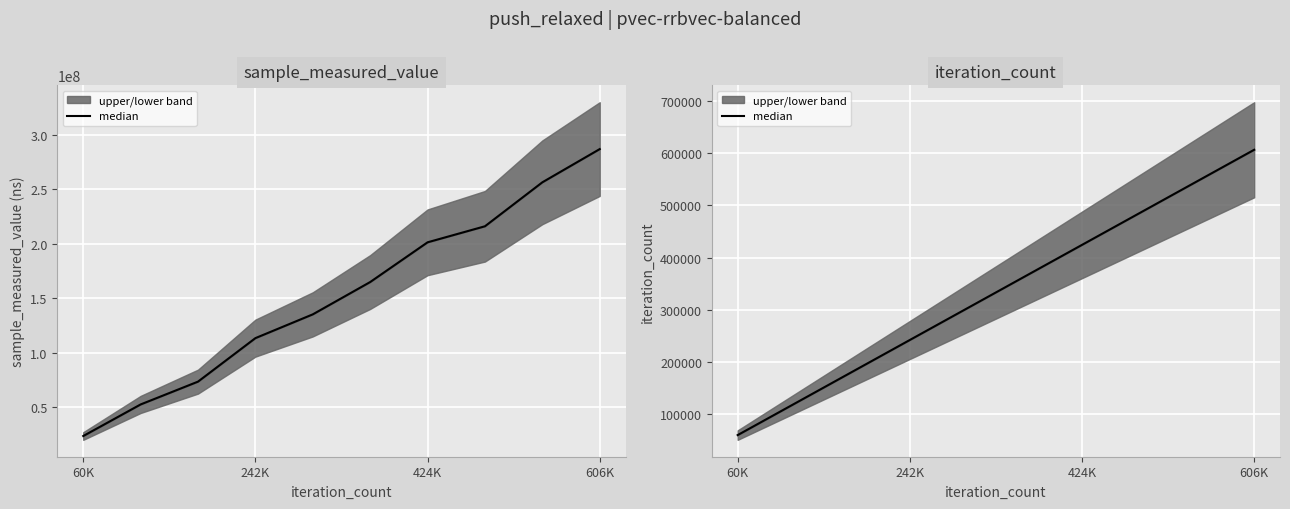

How many data points does each series have?

10